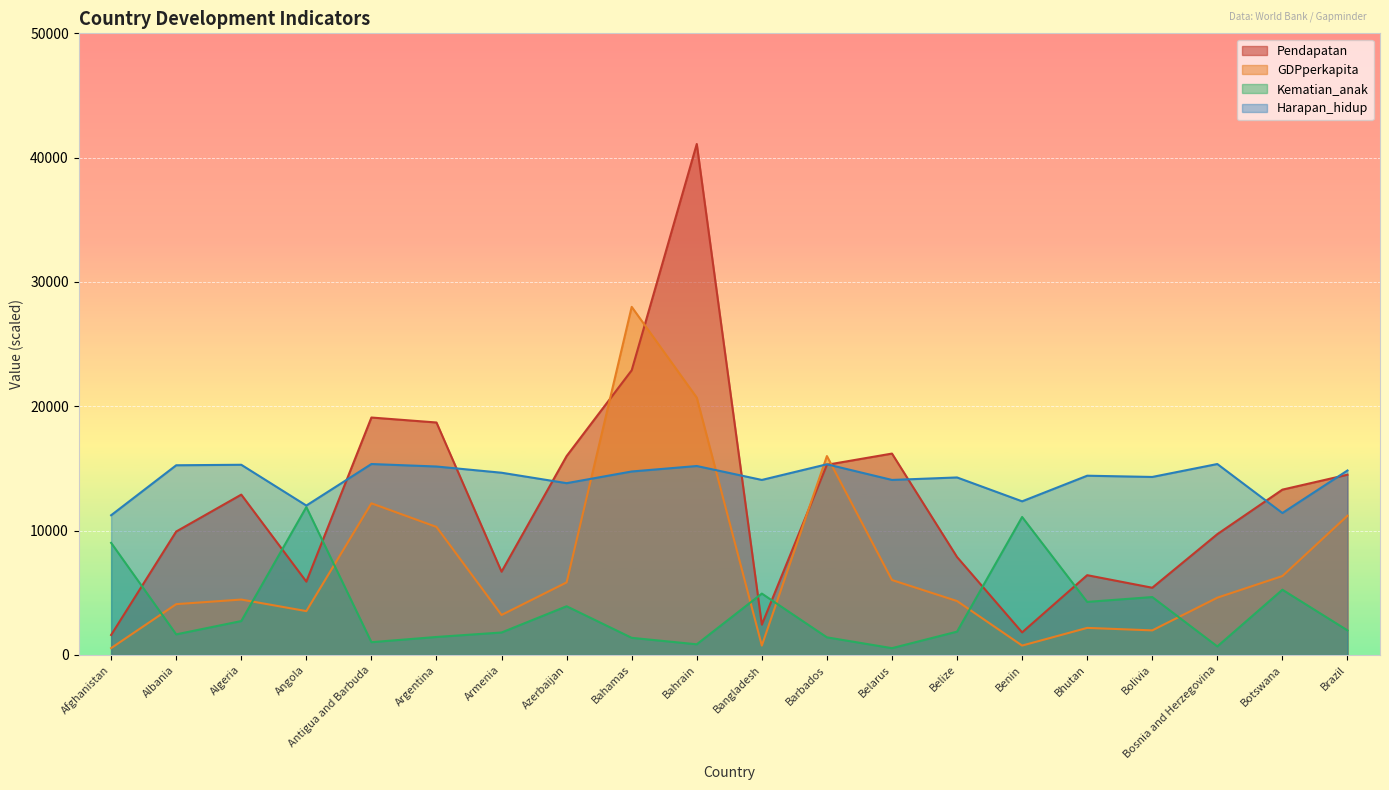

In GDPperkapita, how many points are higher than both neighbors (excluding endpoints)?

5